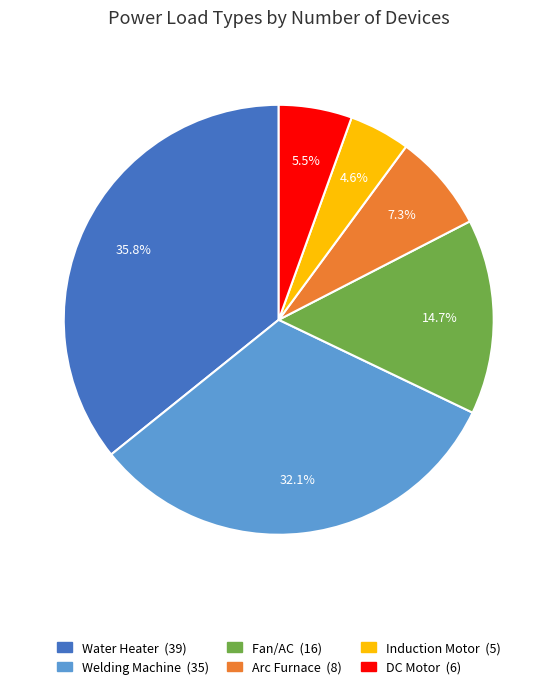

Which category has the biggest portion of the pie?

Water Heater